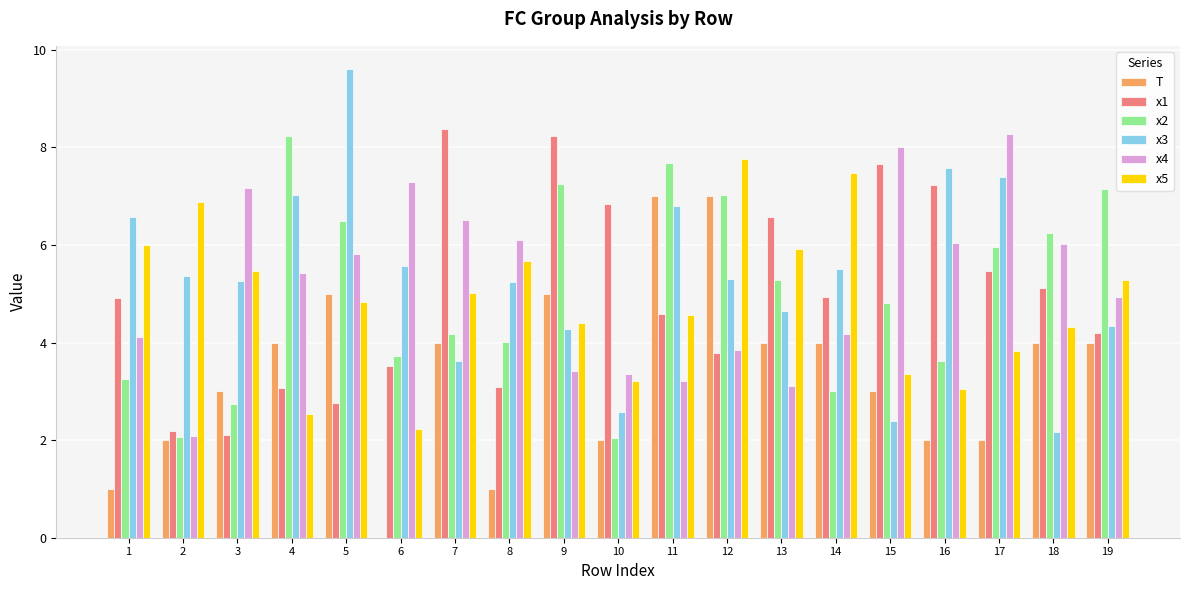

The value of x2 at 2 is 3.2. True or false?

False